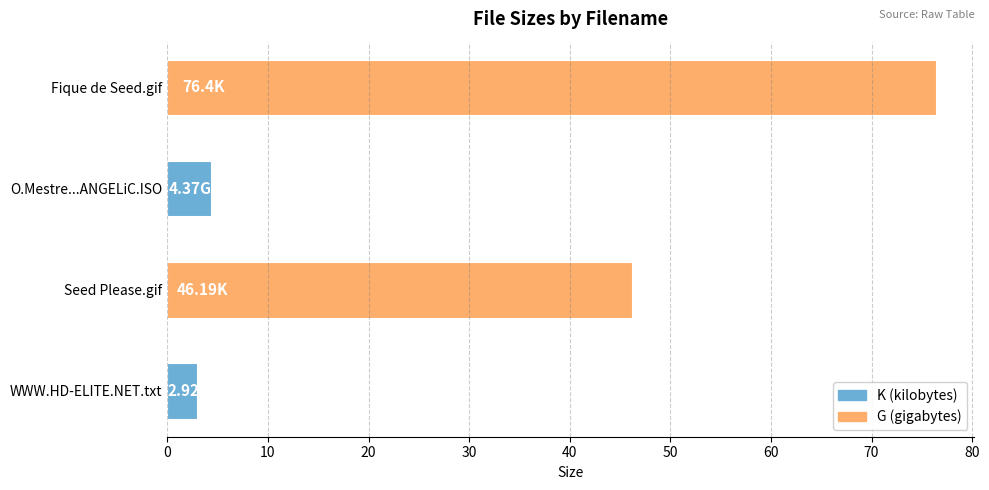

At which category does the chart reach its peak across all series?

Fique de Seed.gif